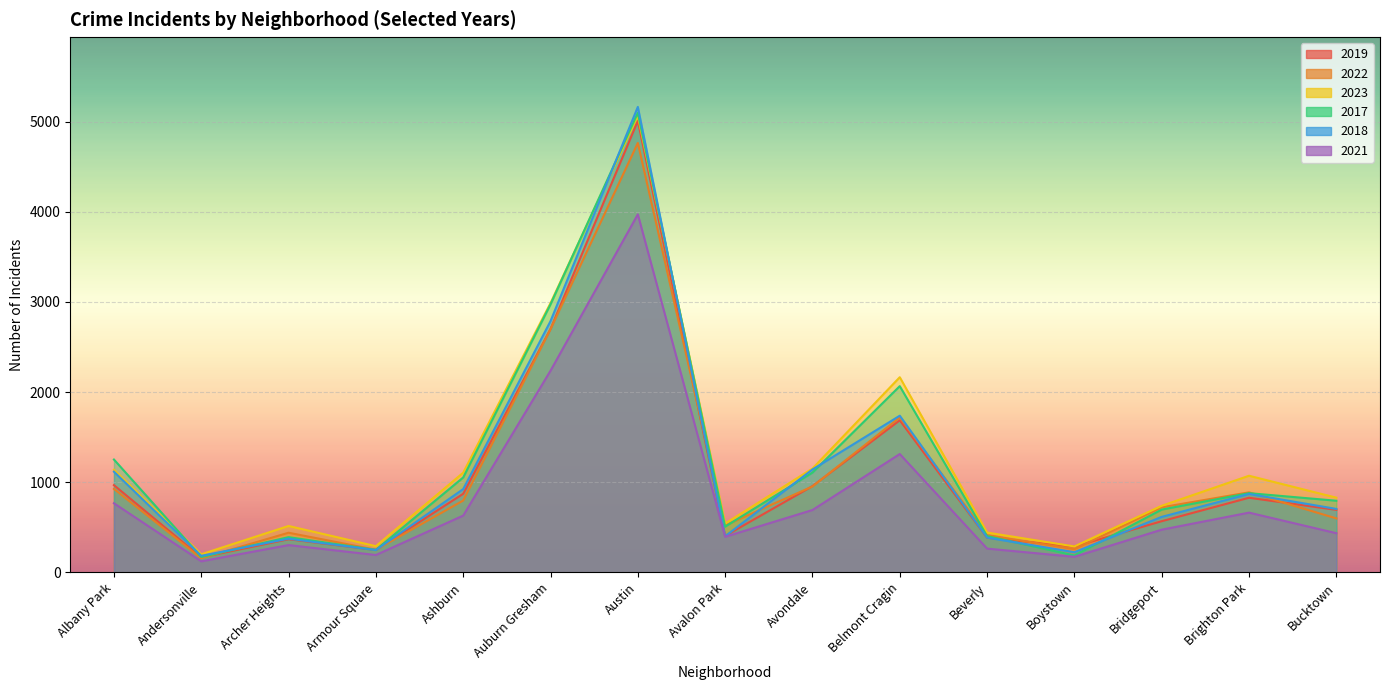

What is the difference between the 2022 values at Andersonville and Bucktown?

442